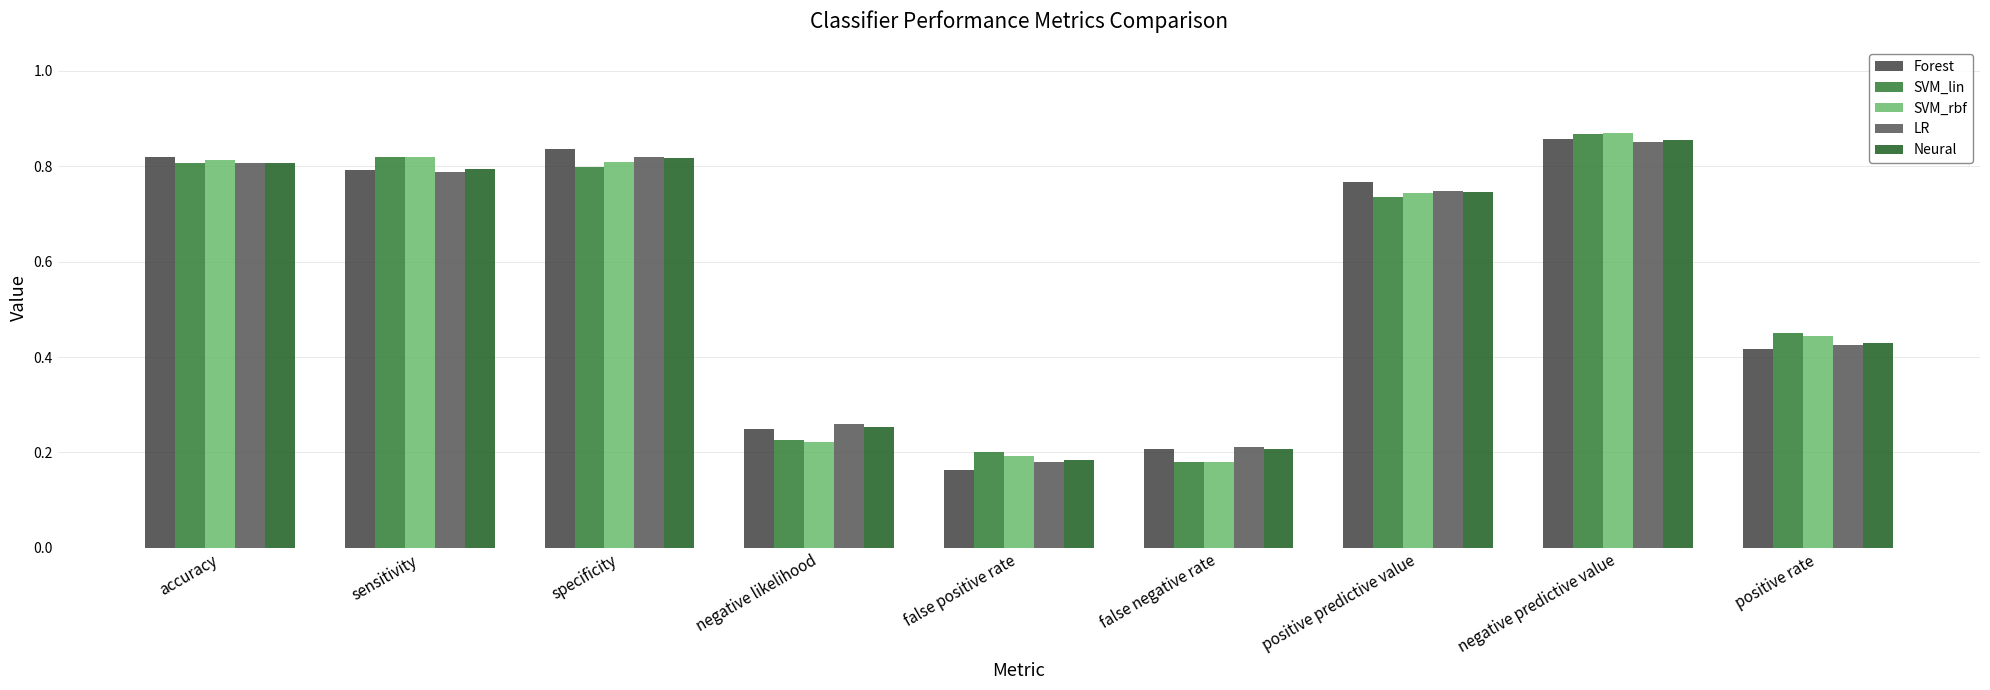

What are all the series names shown in the legend?

Forest, SVM_lin, SVM_rbf, LR, Neural